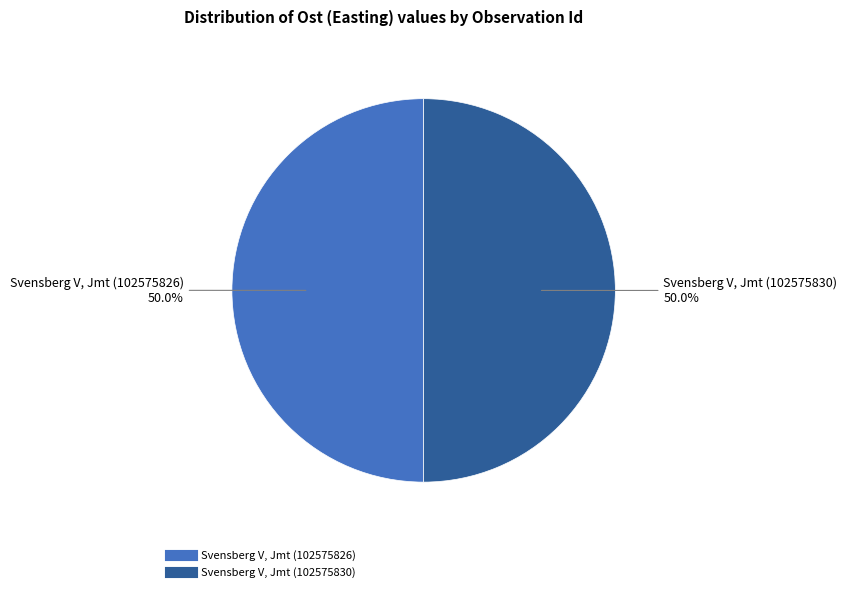

True or false: Svensberg V, Jmt (102575830) accounts for 50% of the total.

True